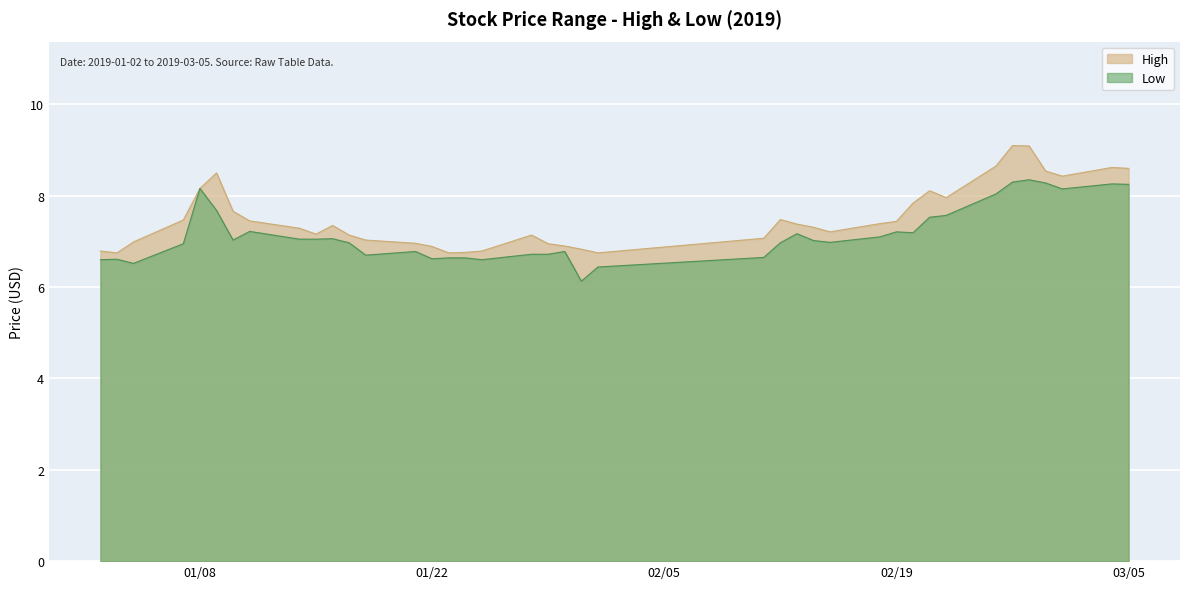

True or false: High has a value of 6.9 at 01/22.

True